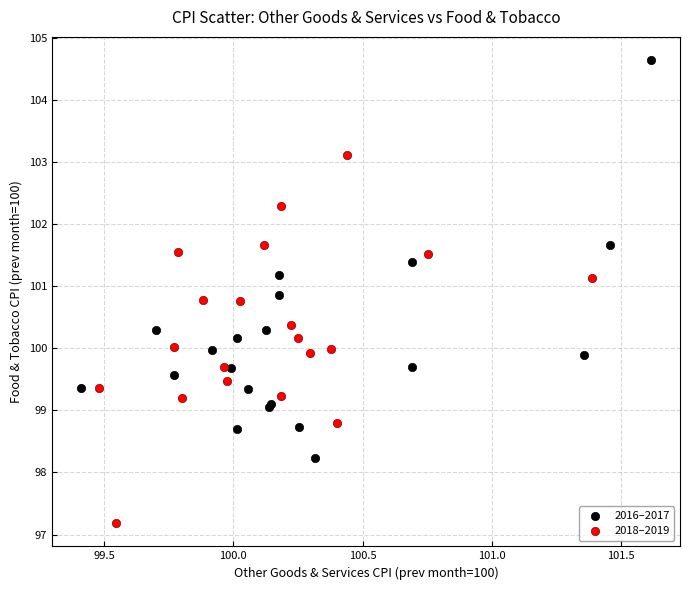

Which series has the widest spread of Y values?

2016–2017